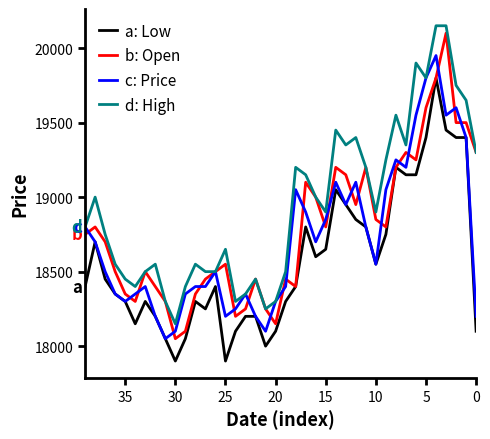

Between 30 and 39, which series saw the biggest shift?

b: Open